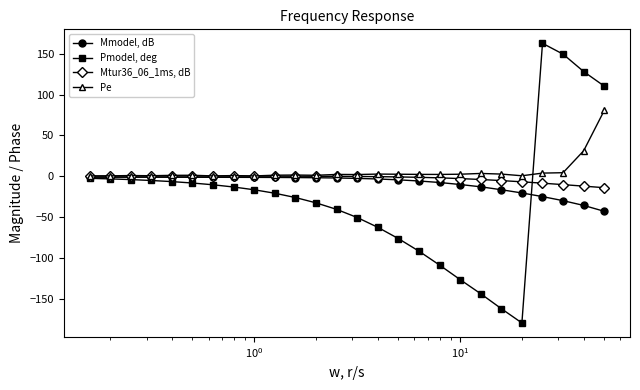

What is the average value of the Pe series?

5.8